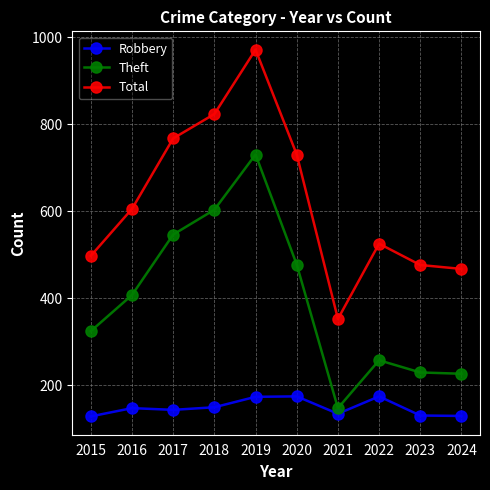

Where is the first local maximum for Theft?

2019